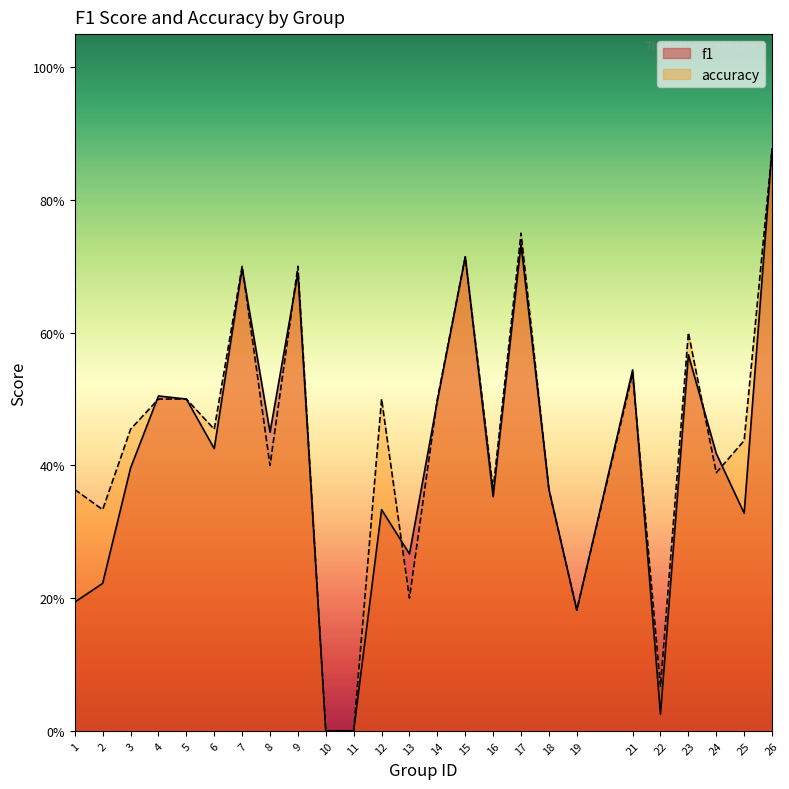

True or false: f1 and accuracy cross at least once.

True